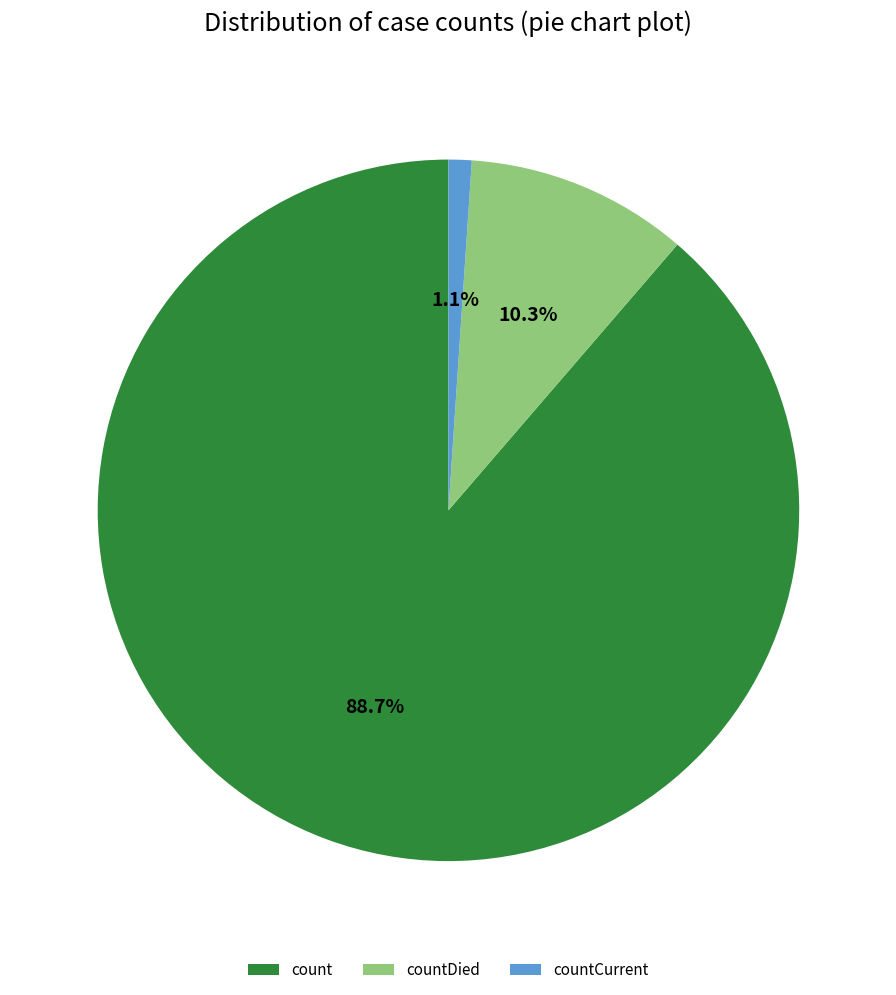

To the nearest percent, what is the average slice percentage?

33%